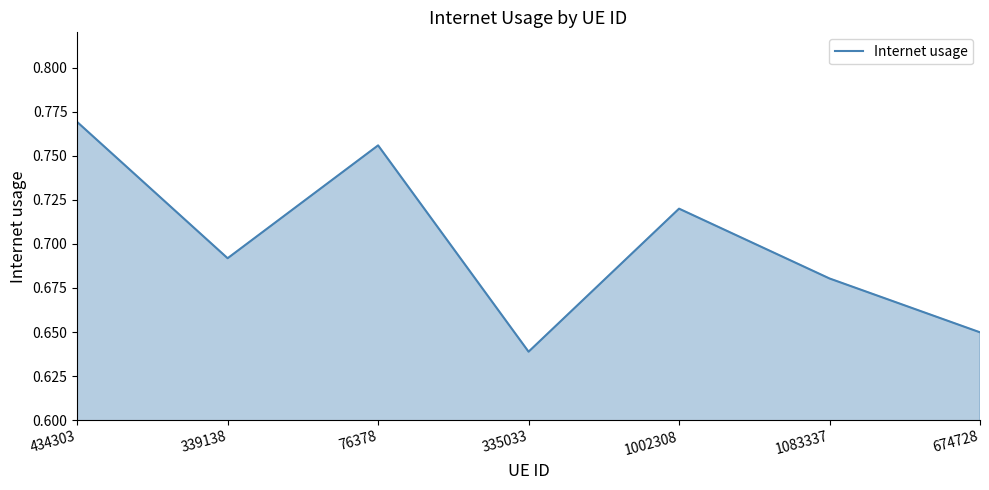

At which category does the data reach its first local peak?

76378